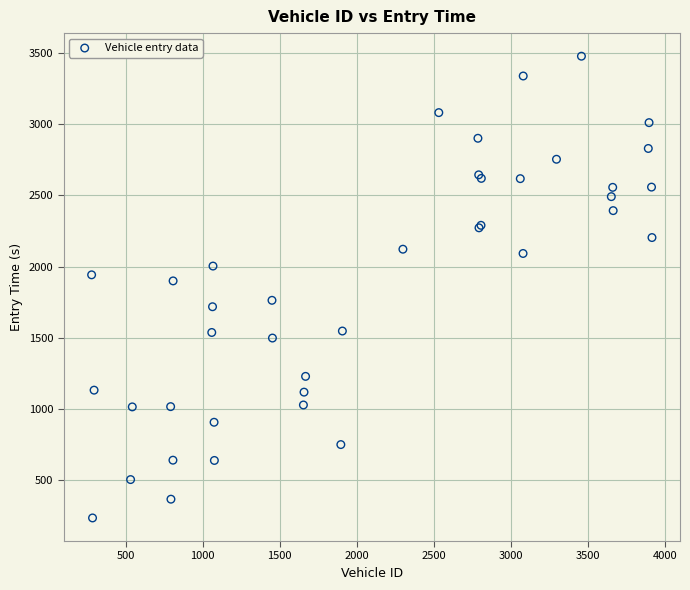

What Y value in the scatter plot is closest to 1855?

1899.0